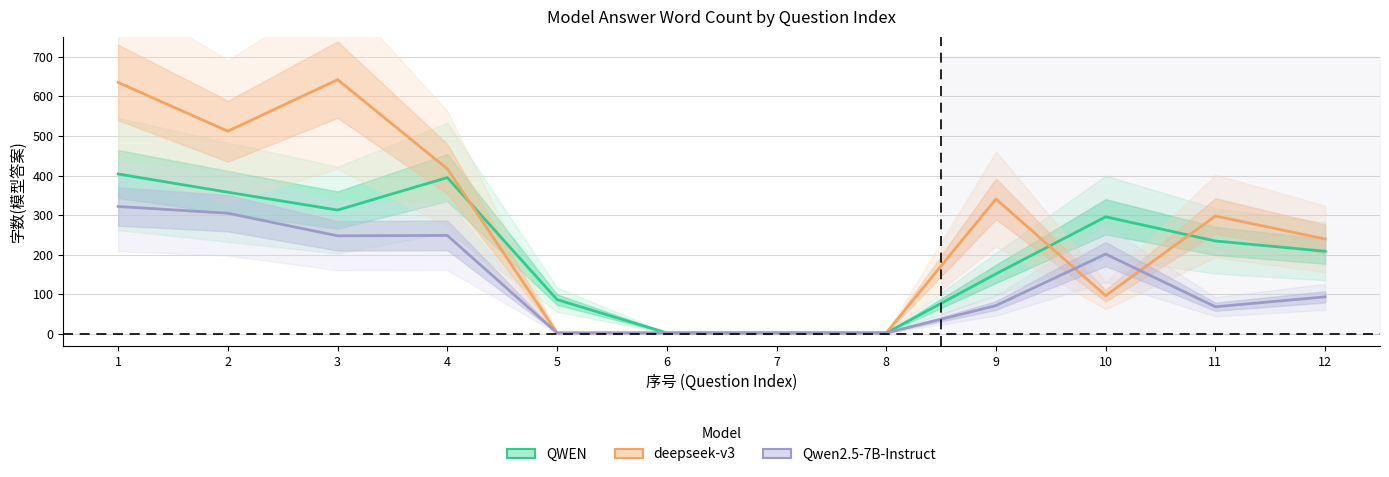

What is the difference between the maximum and minimum values in the Qwen2.5-7B-Instruct series?

319